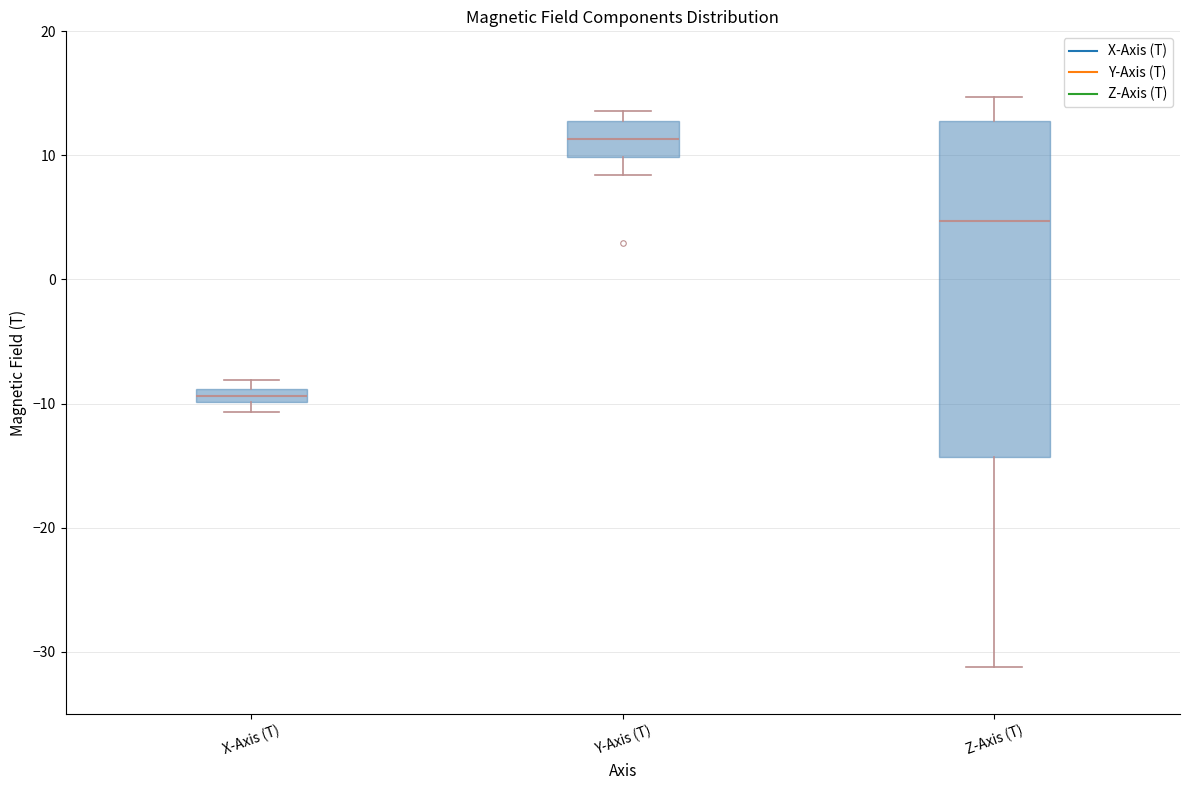

Which box's median line is the highest?

Y-Axis (T)